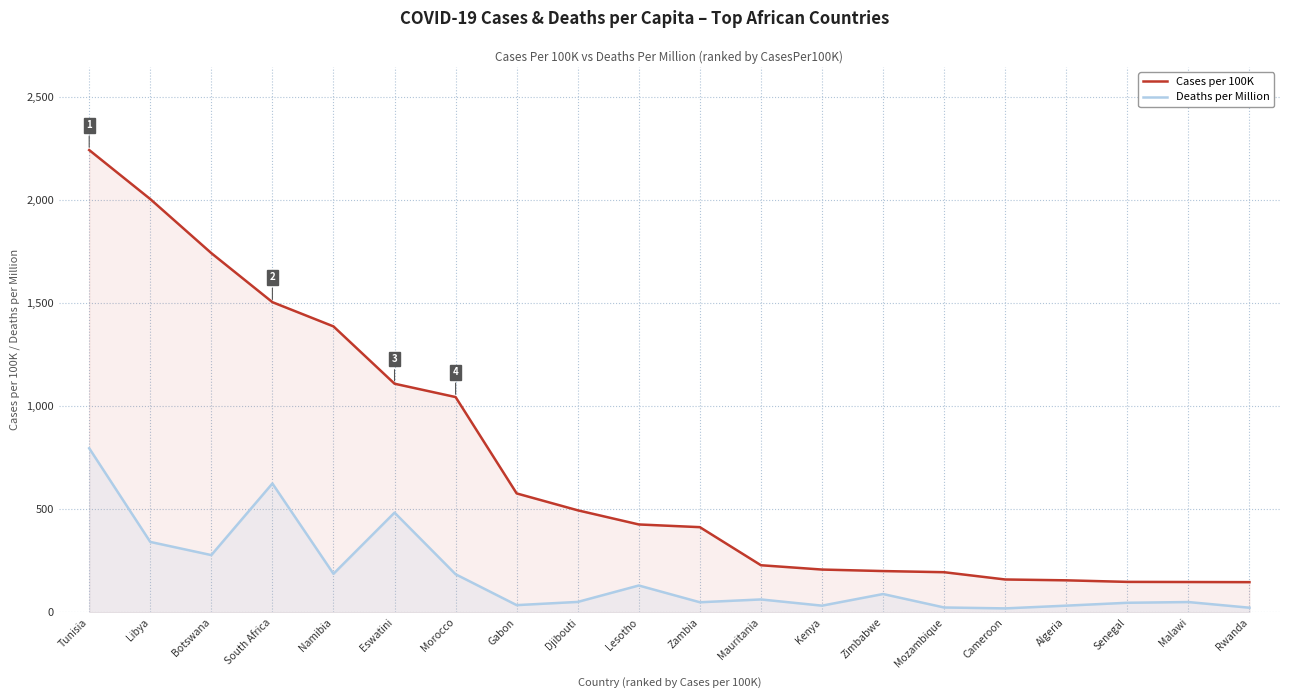

What is the label of the 5th point from the right?

Cameroon